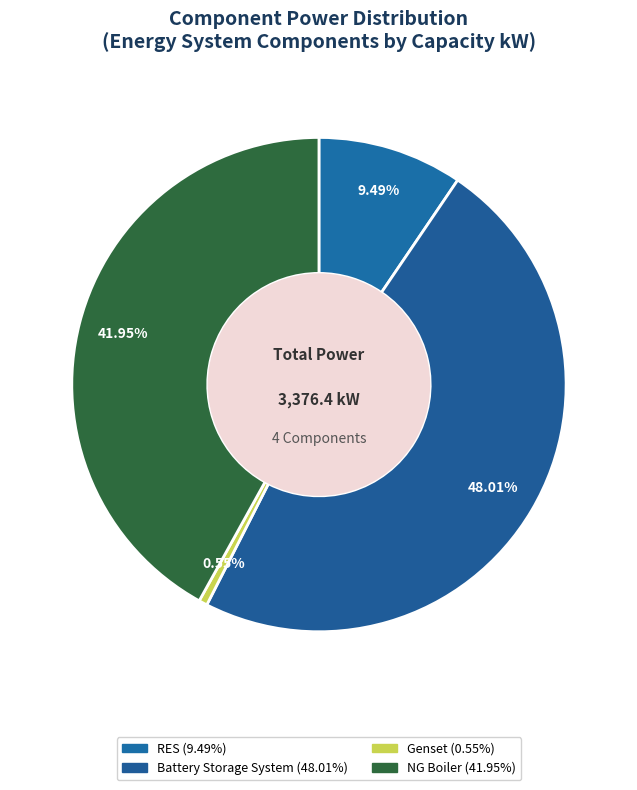

What is the smallest slice in the pie chart?

Genset